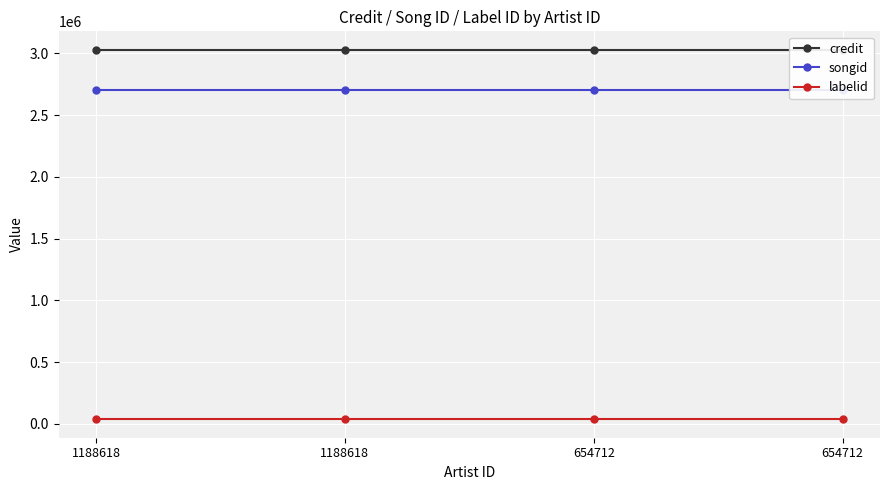

At which label is credit closest to 3028004?

1188618